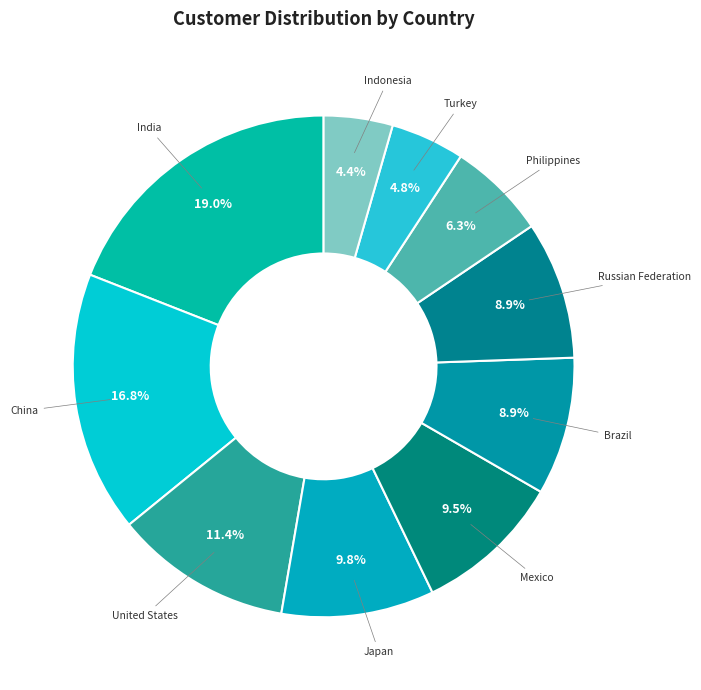

Count the number of slices in the pie.

10